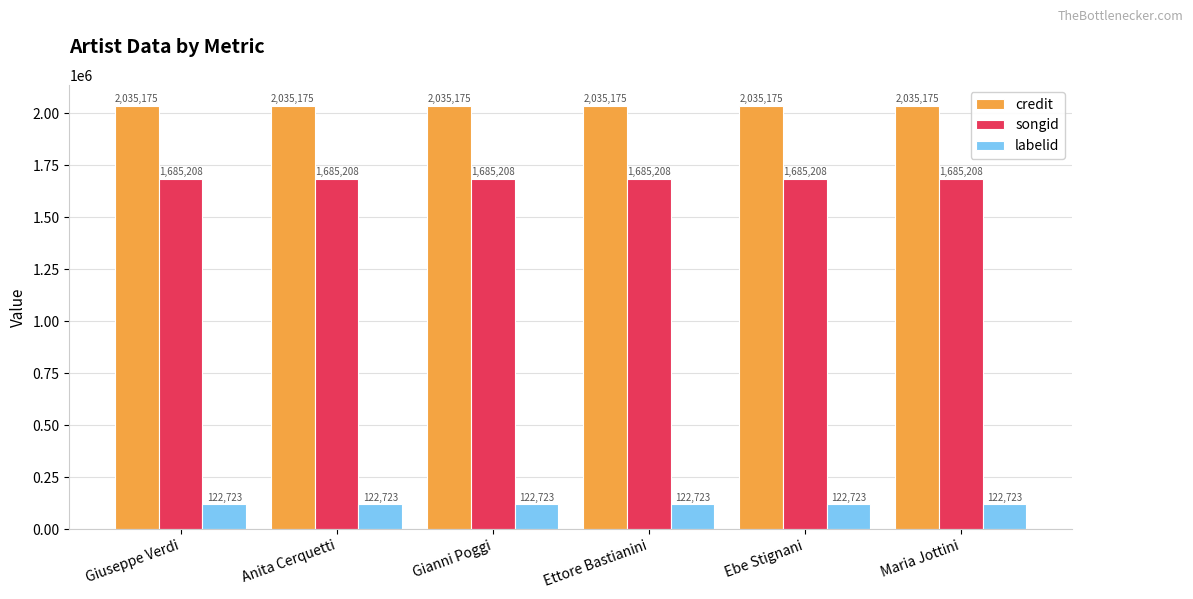

How many bars are there in total?

18